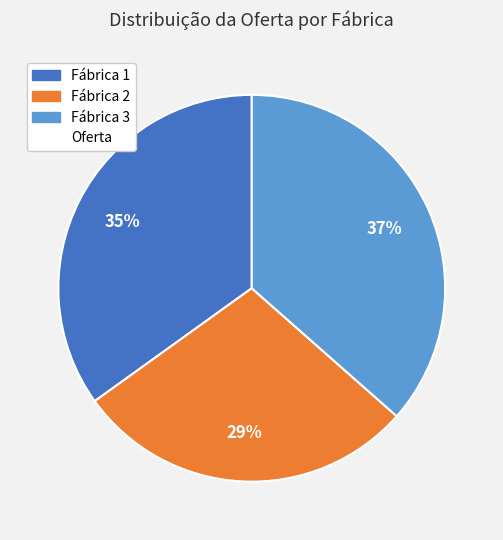

To the nearest percent, what is the average slice percentage?

33%